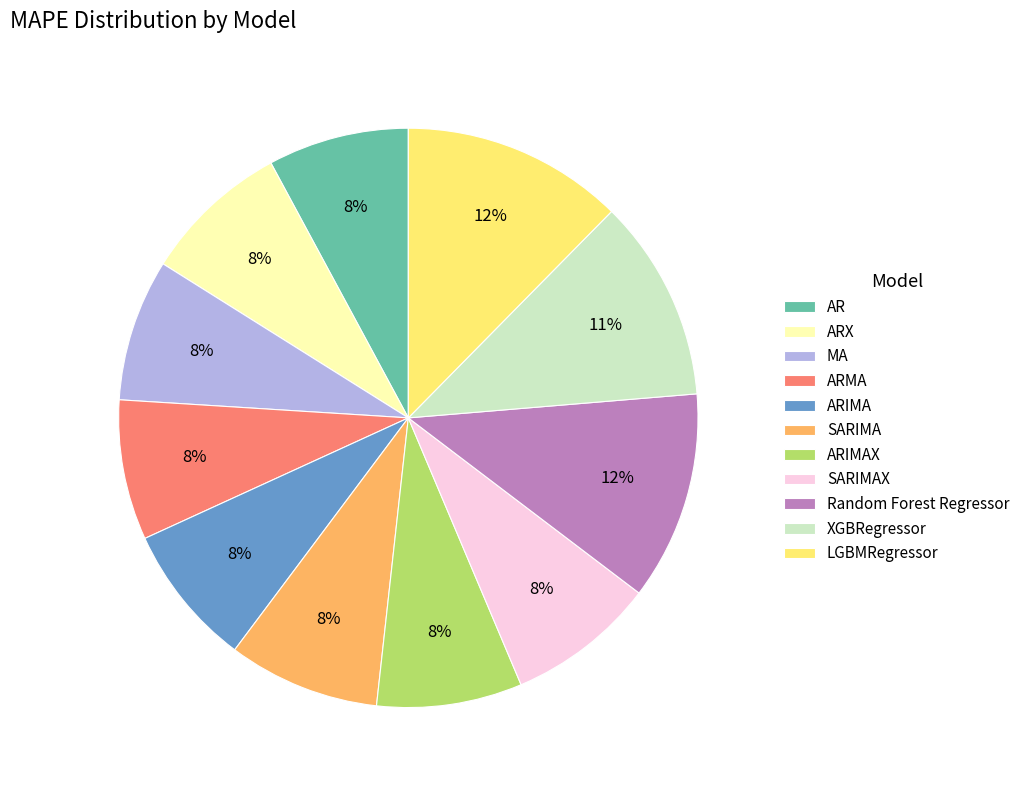

True or false: ARIMAX accounts for 1% of the total.

False